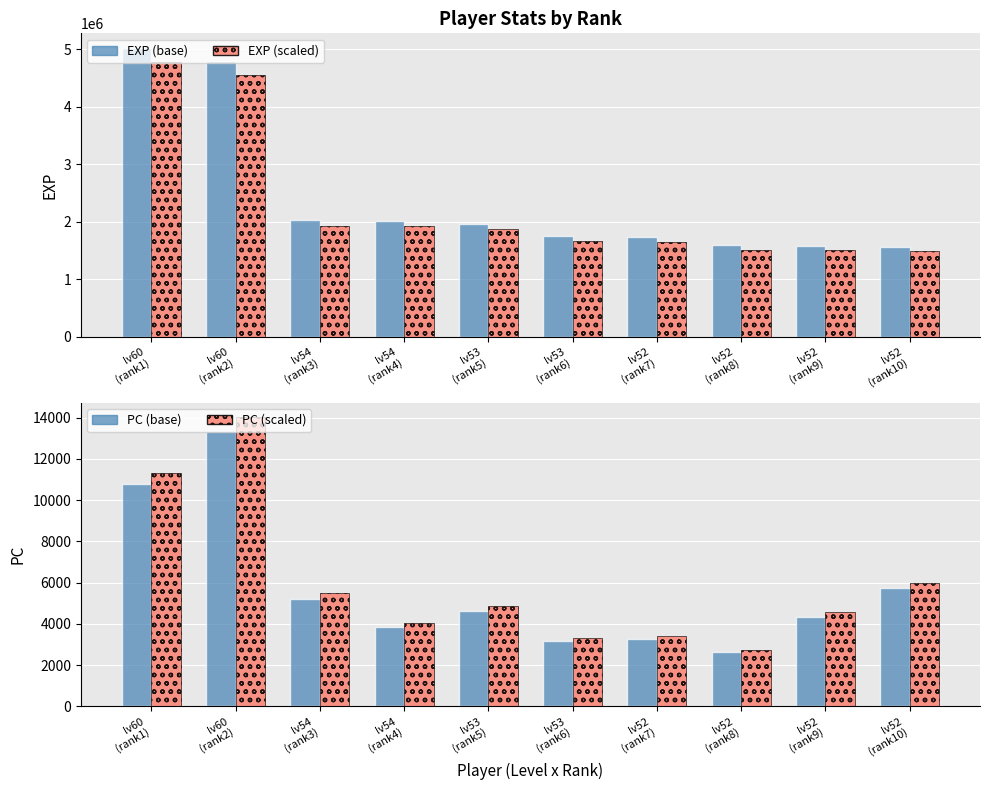

Where is EXP (alt) nearest to the value 3129915?

lv54
(rank3)